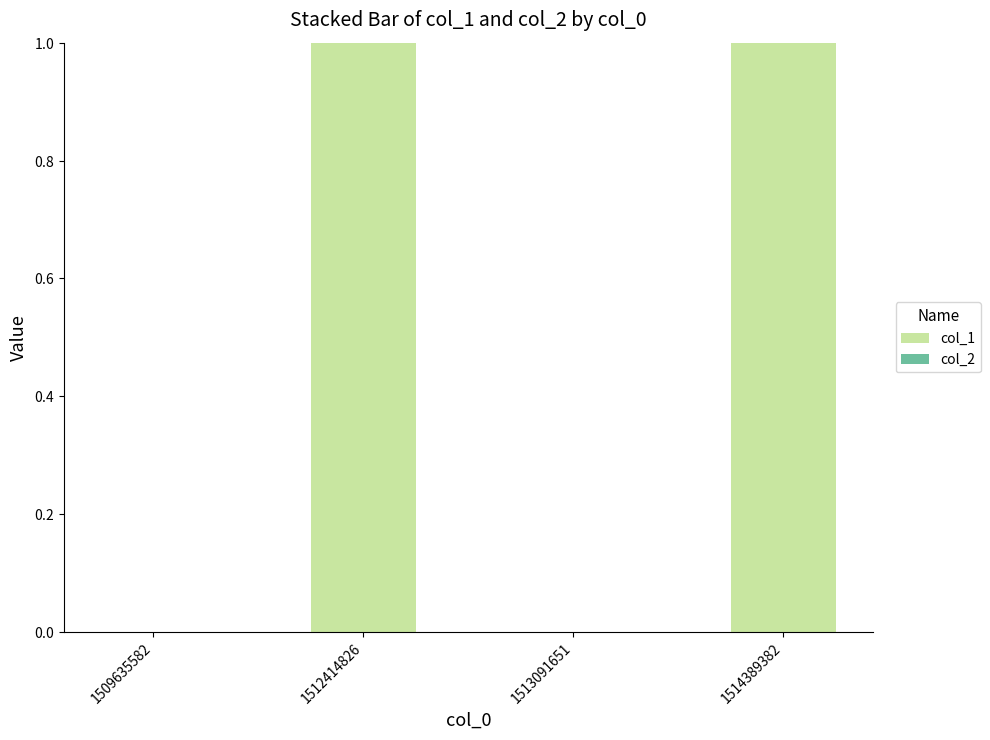

Are the bars horizontal?

No